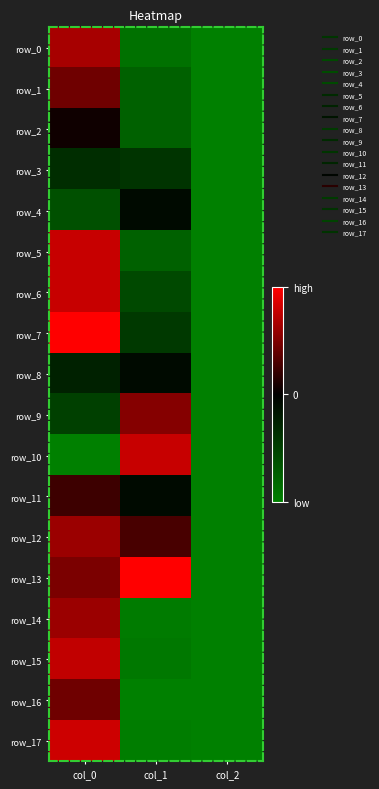

Reading left to right, transcribe all the data shown in this chart.

row_0: col_0=0.8	col_1=0.1	col_2=0.0
row_1: col_0=0.7	col_1=0.1	col_2=0.0
row_2: col_0=0.5	col_1=0.1	col_2=0.0
row_3: col_0=0.3	col_1=0.3	col_2=0.0
row_4: col_0=0.2	col_1=0.5	col_2=0.0
row_5: col_0=0.9	col_1=0.1	col_2=0.0
row_6: col_0=0.9	col_1=0.2	col_2=0.0
row_7: col_0=1.0	col_1=0.3	col_2=0.0
row_8: col_0=0.4	col_1=0.5	col_2=0.0
row_9: col_0=0.2	col_1=0.8	col_2=0.0
row_10: col_0=0.0	col_1=0.9	col_2=0.0
row_11: col_0=0.6	col_1=0.5	col_2=0.0
row_12: col_0=0.8	col_1=0.6	col_2=0.0
row_13: col_0=0.7	col_1=1.0	col_2=0.0
row_14: col_0=0.8	col_1=0.0	col_2=0.0
row_15: col_0=0.9	col_1=0.0	col_2=0.0
row_16: col_0=0.7	col_1=0.0	col_2=0.0
row_17: col_0=0.9	col_1=0.0	col_2=0.0